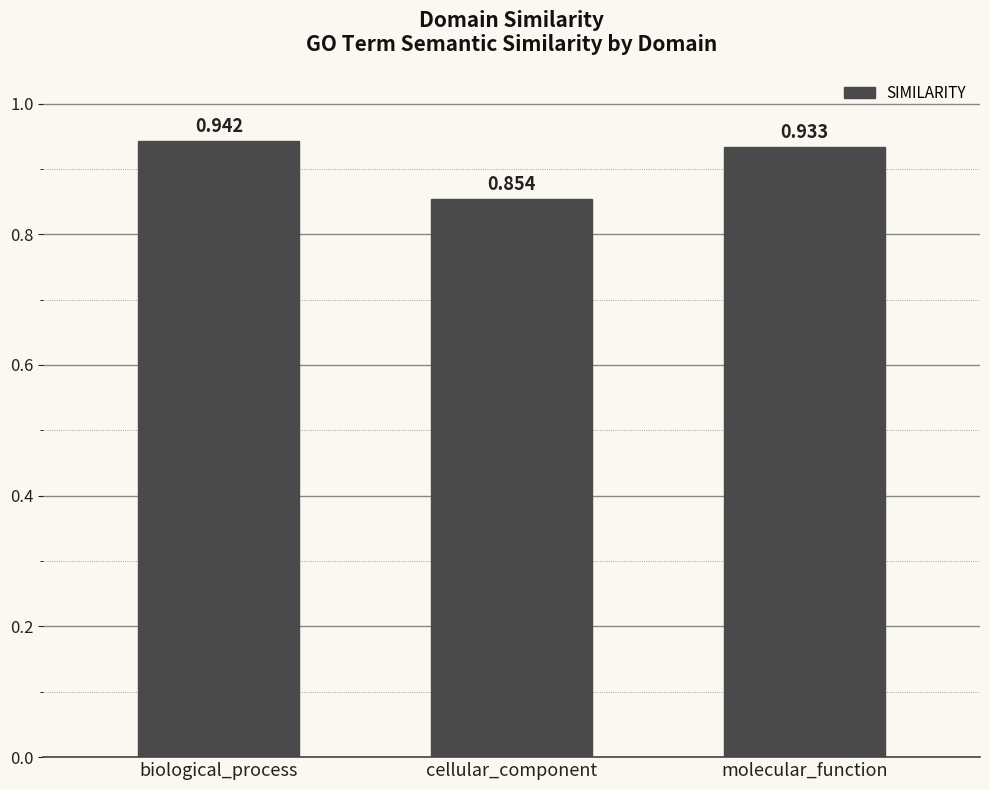

At which category does the chart reach its minimum across all series?

cellular_component